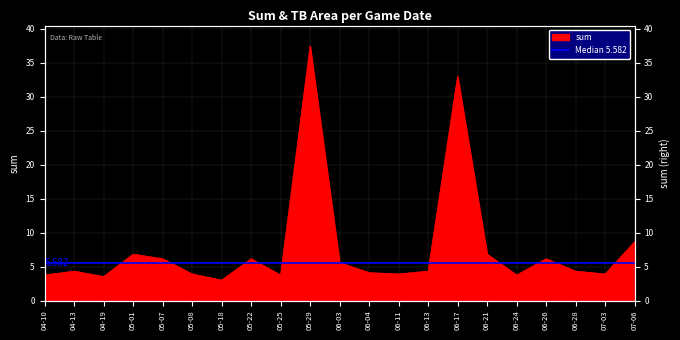

Count the number of categories in the chart.

21